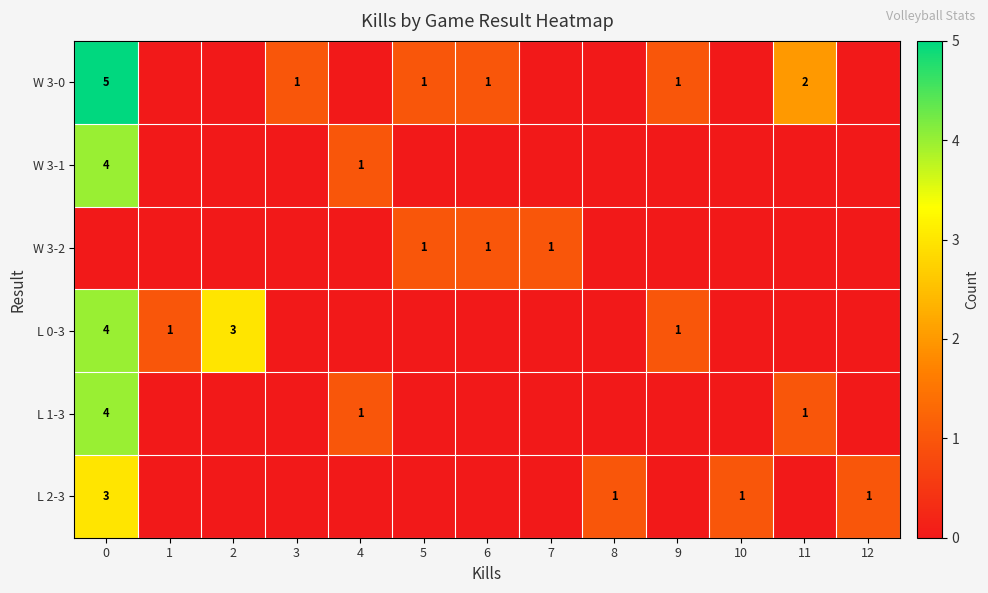

The value of W 3-1 at 4 is 1. True or false?

True